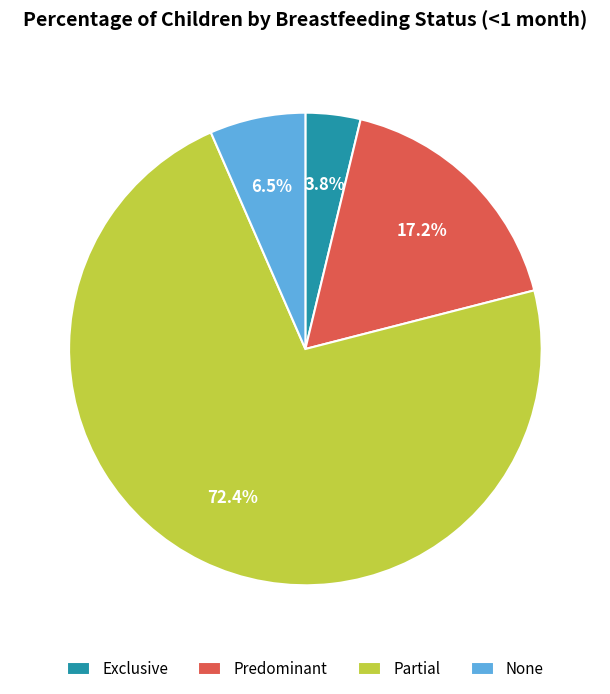

How much of the chart is everything except None?

93.4%